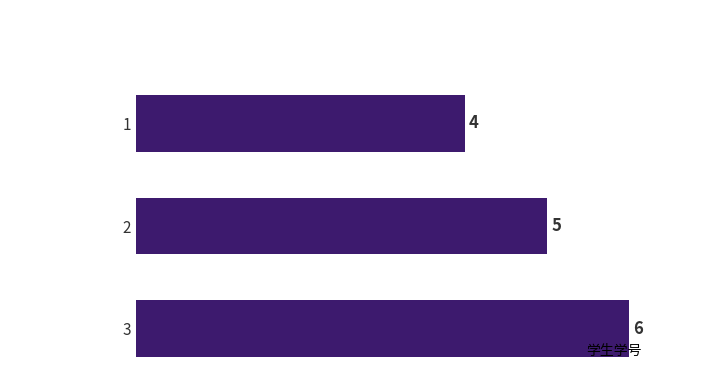

List the labels in order of value, largest first.

3, 2, 1